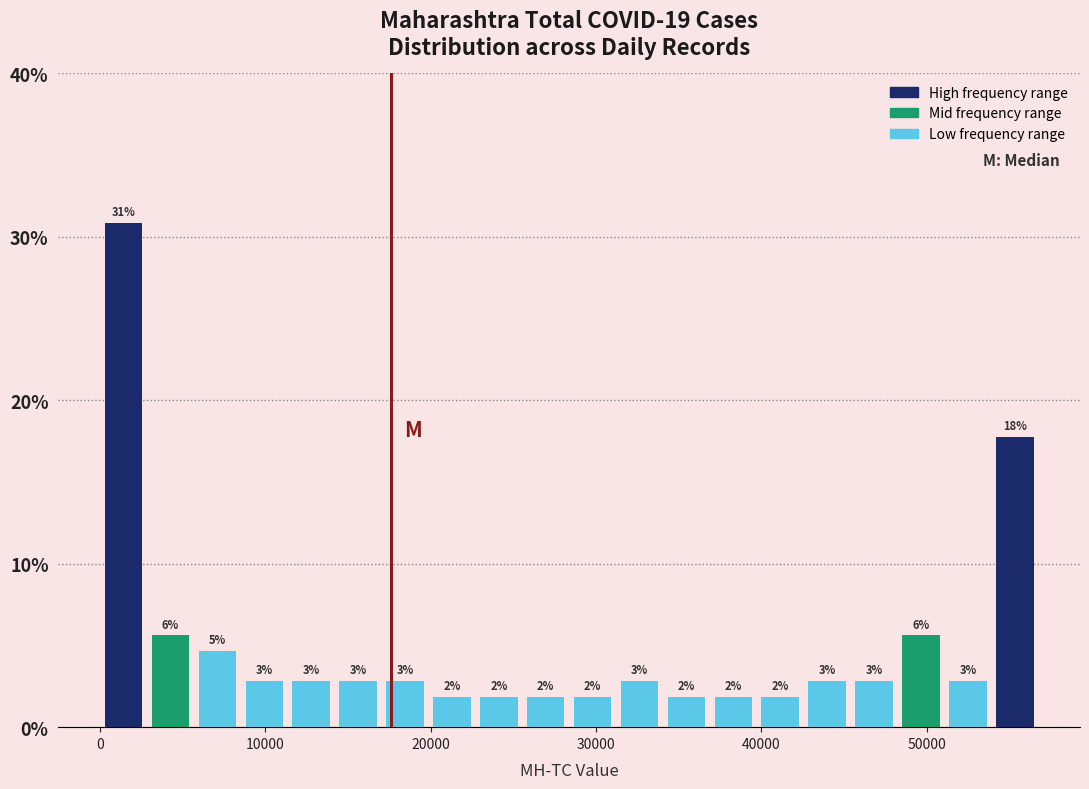

Around what value on the x-axis is the tallest bar? Give the approximate position of its centre, as read against the axis.

1000